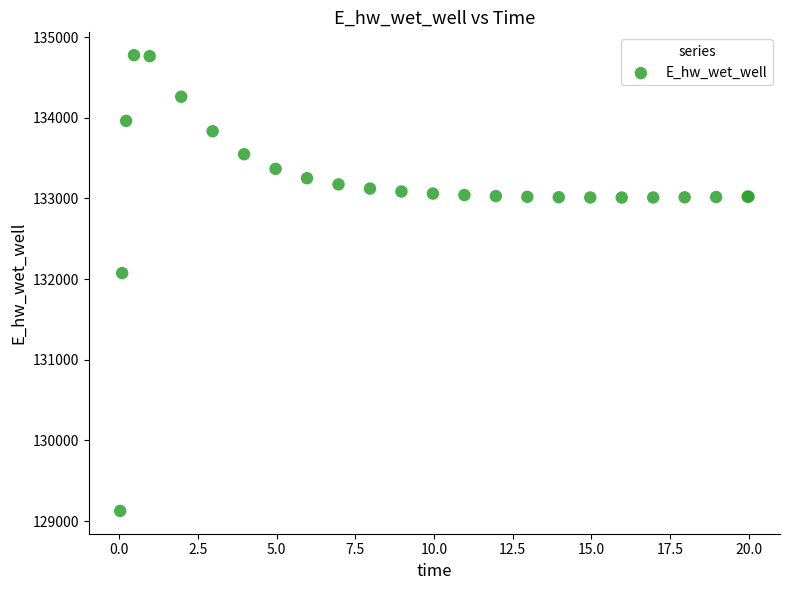

What Y value in the scatter plot is closest to 131951?

132074.3